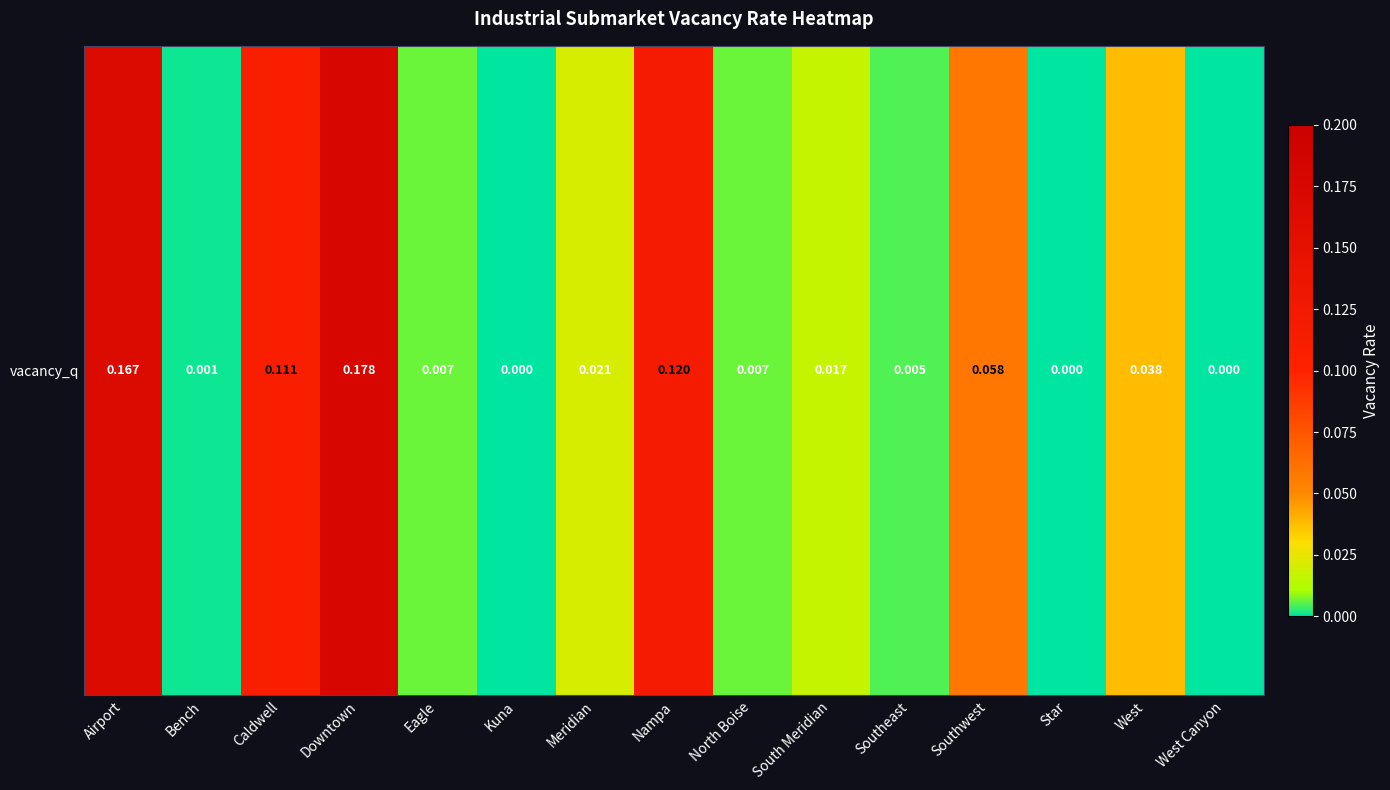

The chart shows a value of 0.1 at West Canyon. True or false?

False